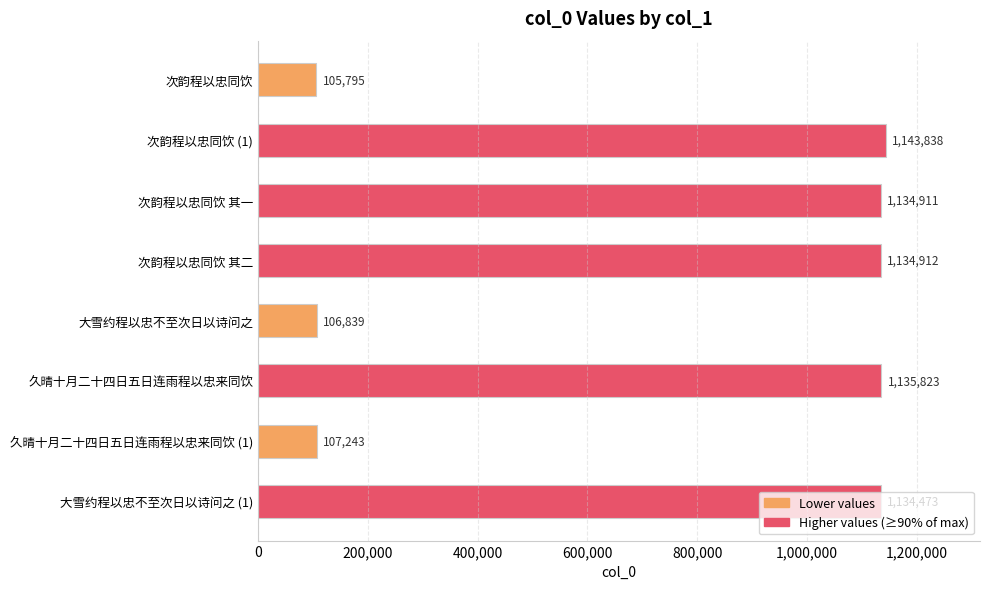

True or false: the data shows 1134473 at 大雪约程以忠不至次日以诗问之 (1).

True